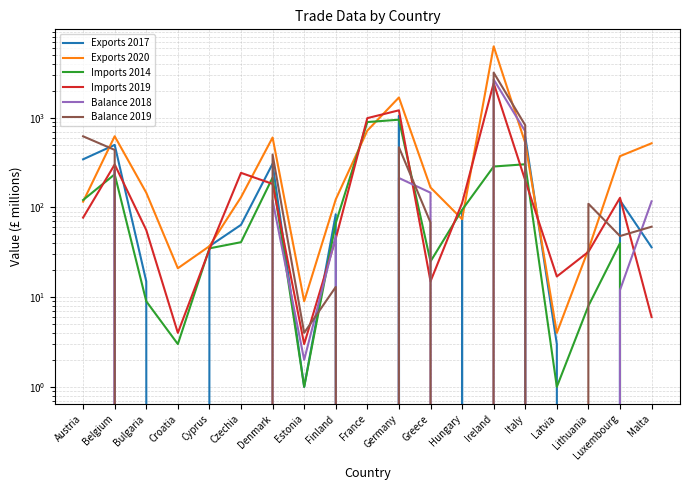

Which series changed the most between Germany and Malta?

Imports 2019